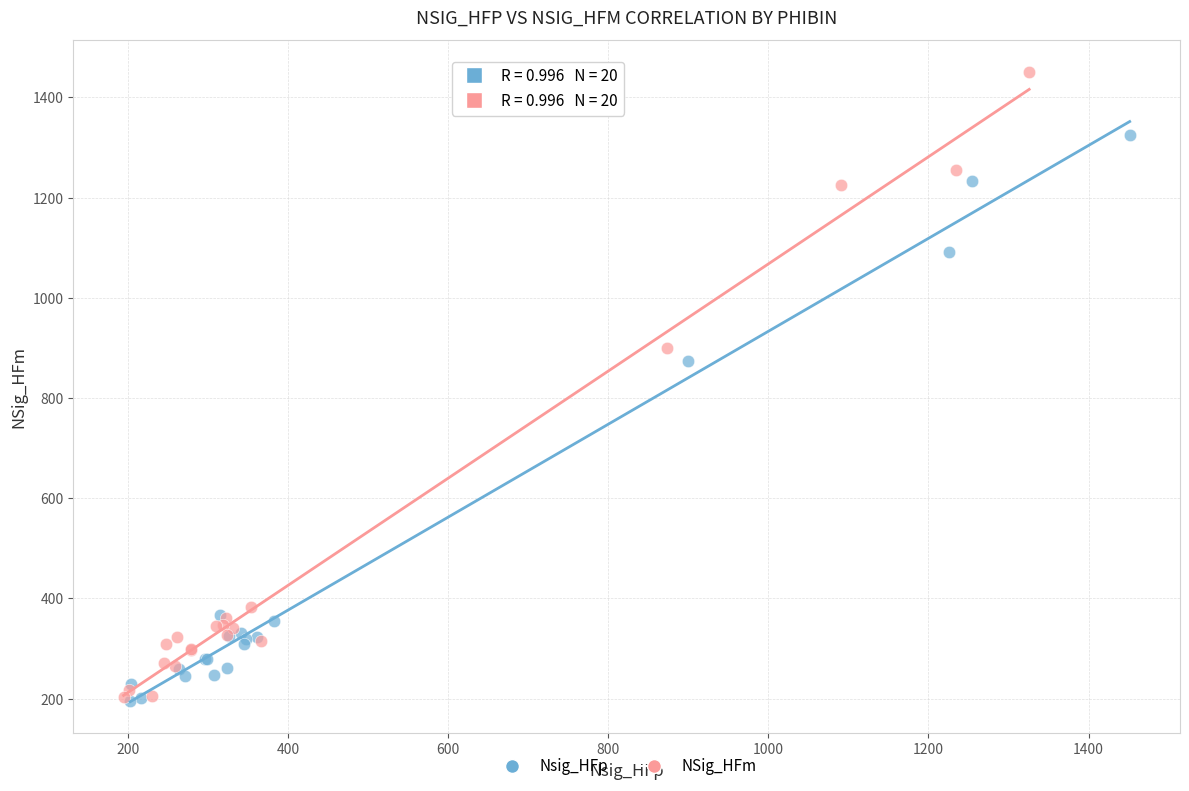

Which series has the largest Y range (max minus min)?

NSig_HFm